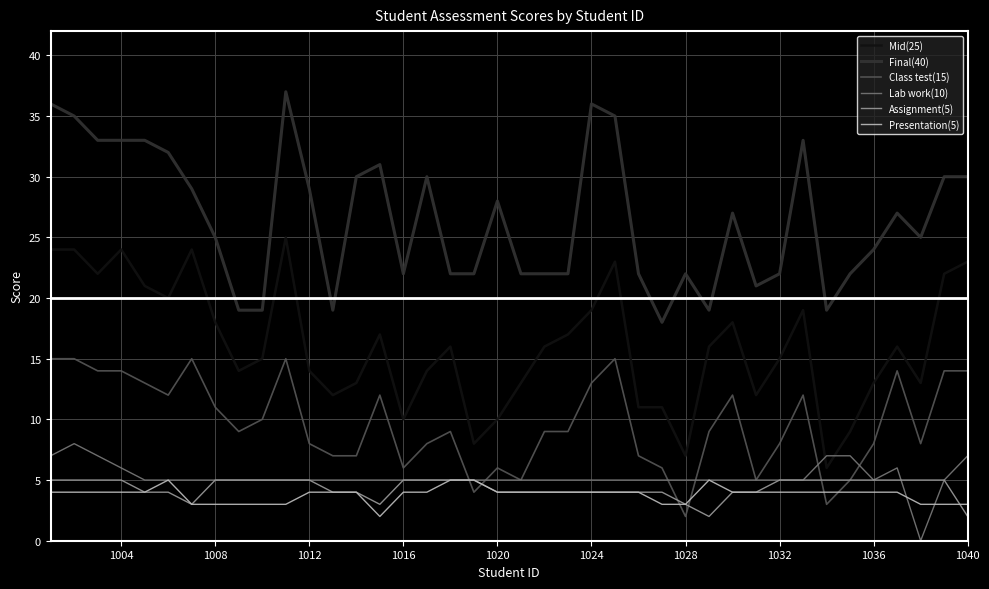

True or false: Mid(25) and Class test(15) cross at least once.

False